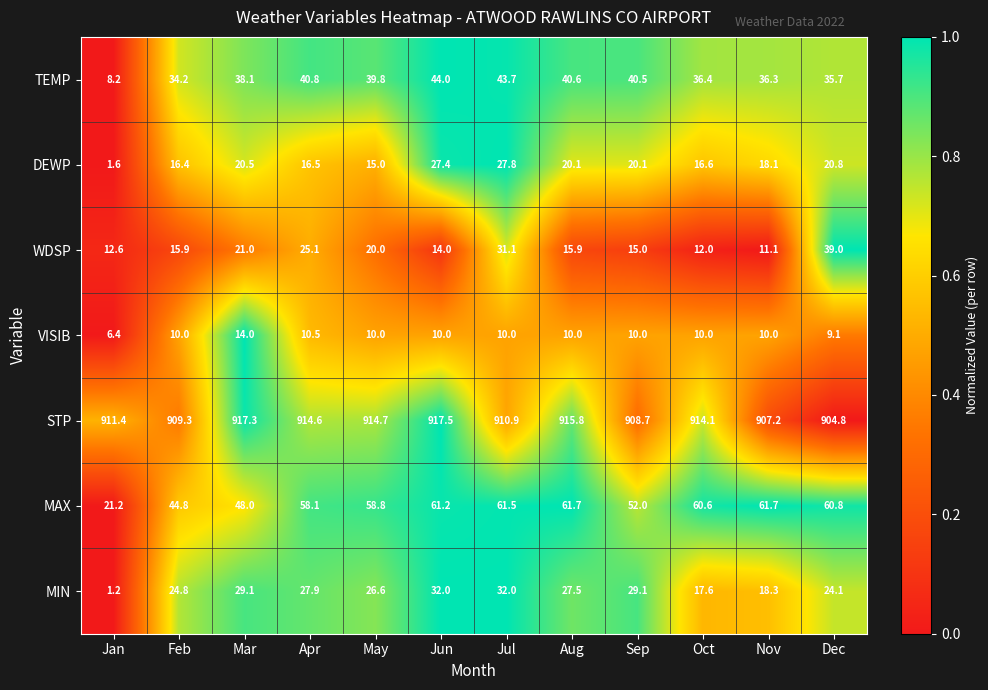

How many distinct data groups are displayed?

7